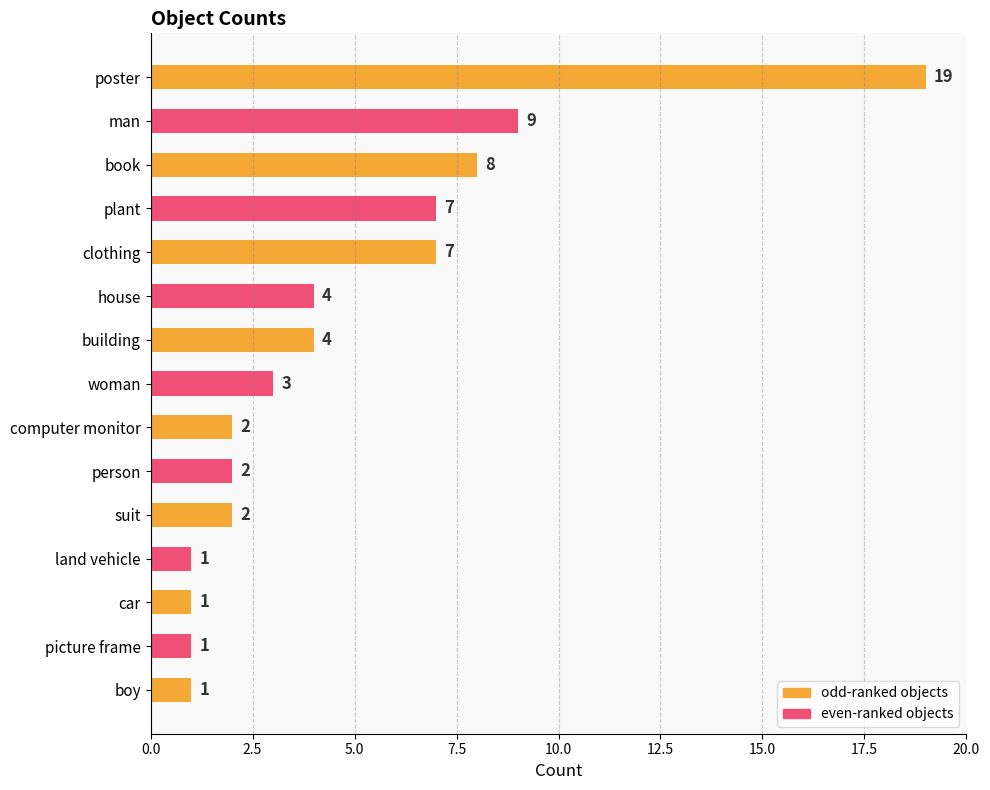

What position from the top is book?

3